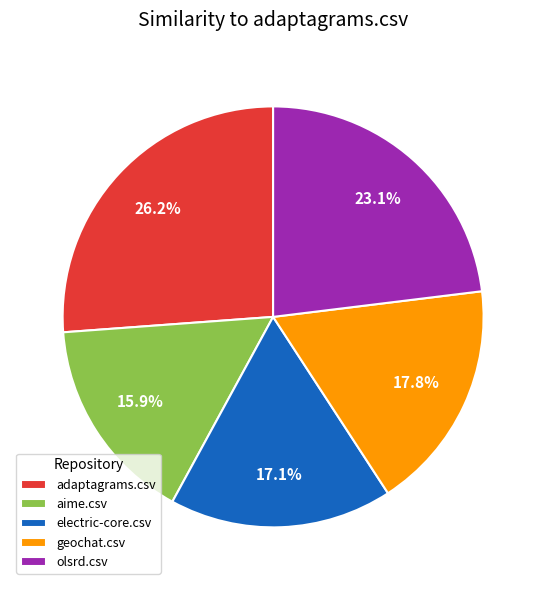

The geochat.csv slice represents 18% of the pie. True or false?

True